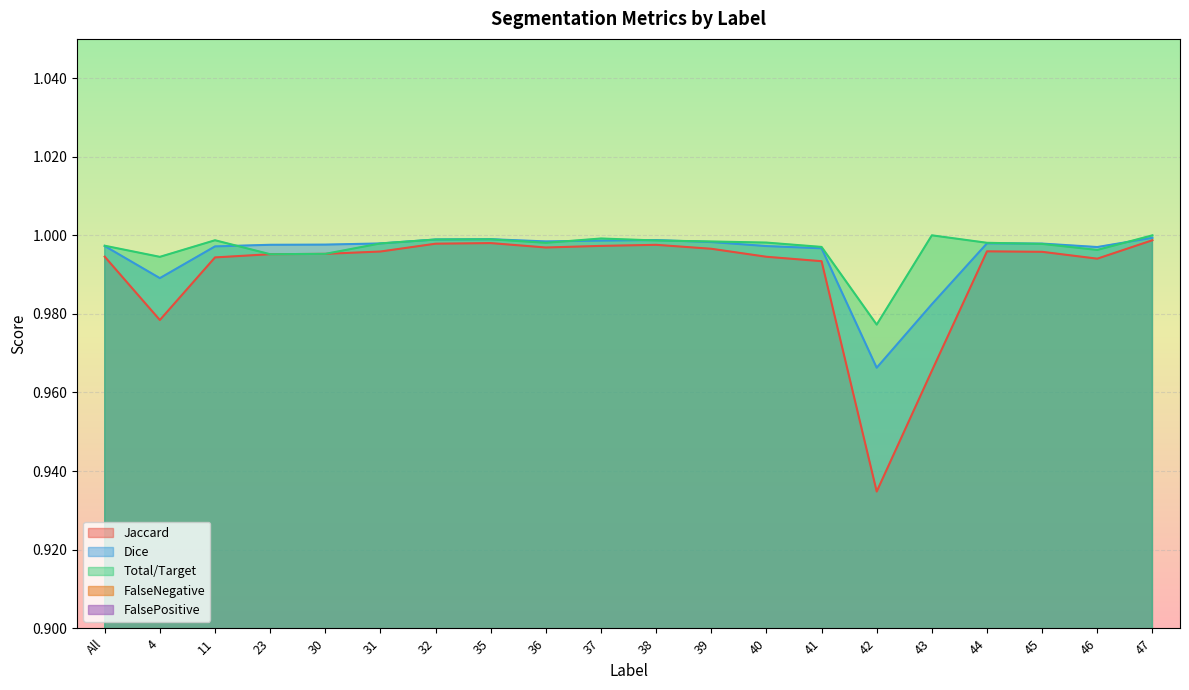

The Jaccard series shows 0.4 at 23. True or false?

False